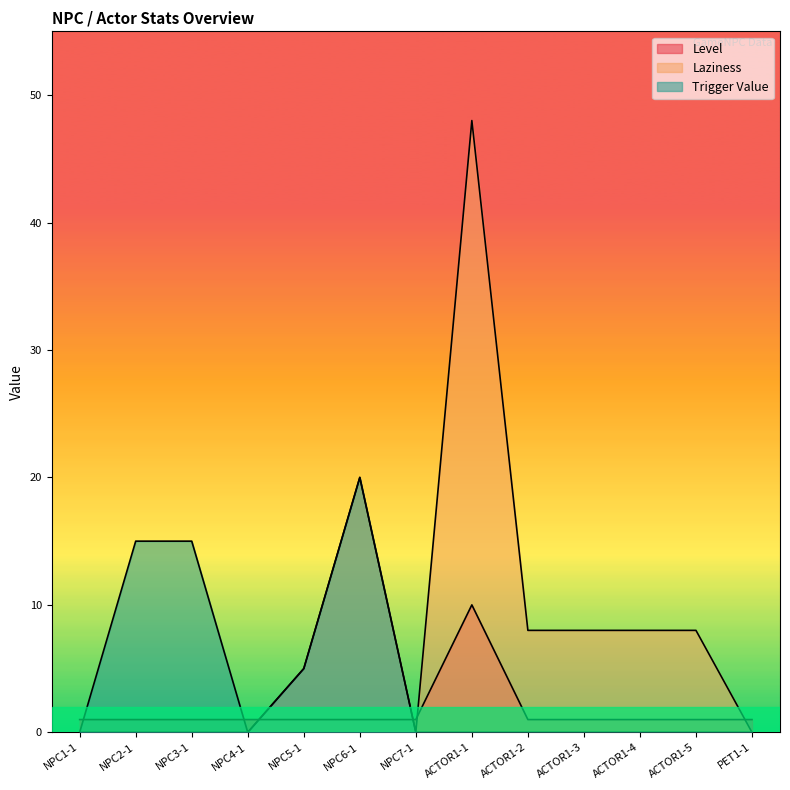

What is the maximum value shown in the chart?

48